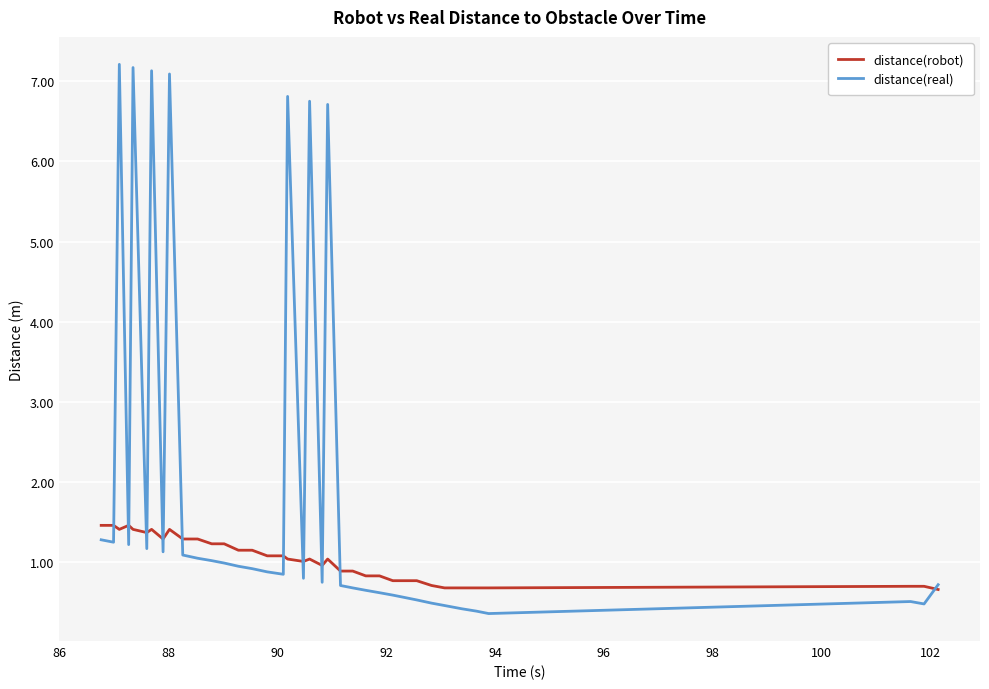

In distance(real), how many points are lower than both neighbors (excluding endpoints)?

9